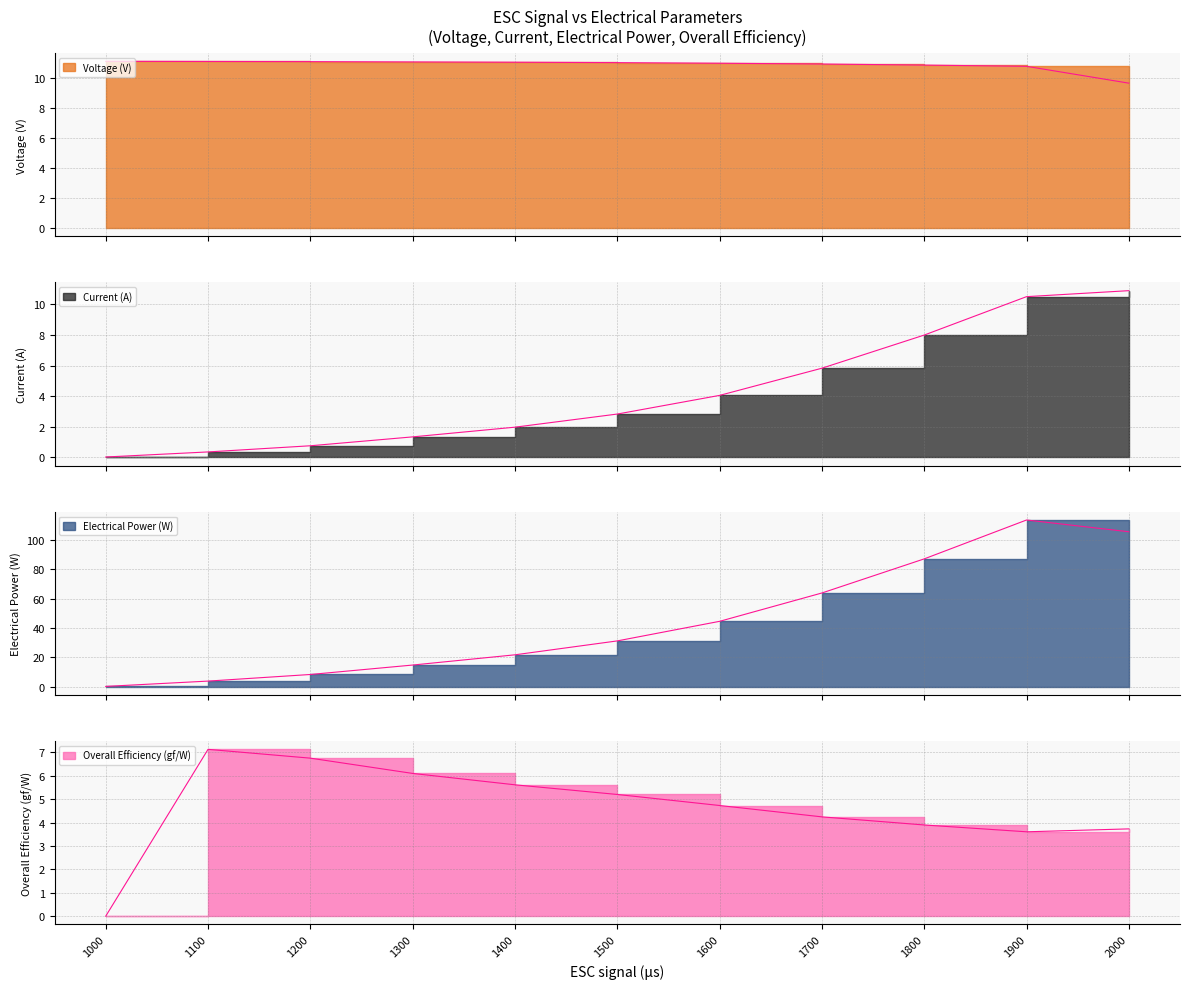

How many intersections are there between Electrical Power (W) and Voltage (V)?

1